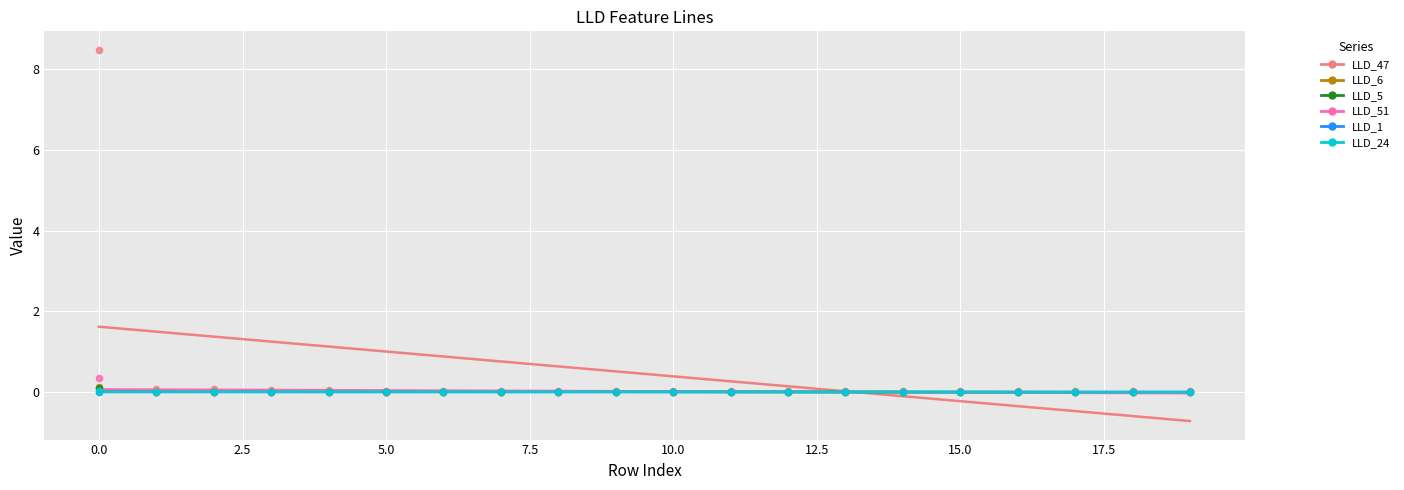

Which series reaches the maximum Y coordinate?

LLD_47